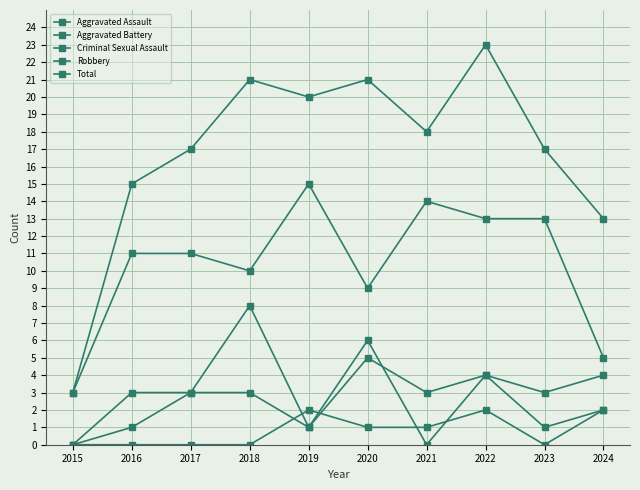

What is the value of the Aggravated Assault point at the 2nd from the left?

3